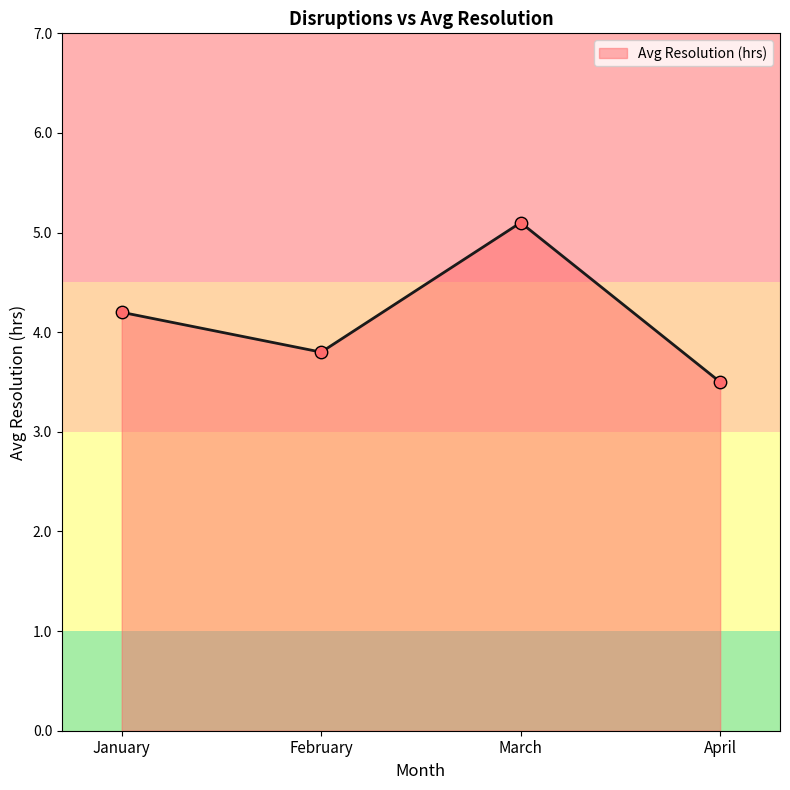

Approximately how many times larger is the value at March compared to February?

1.3